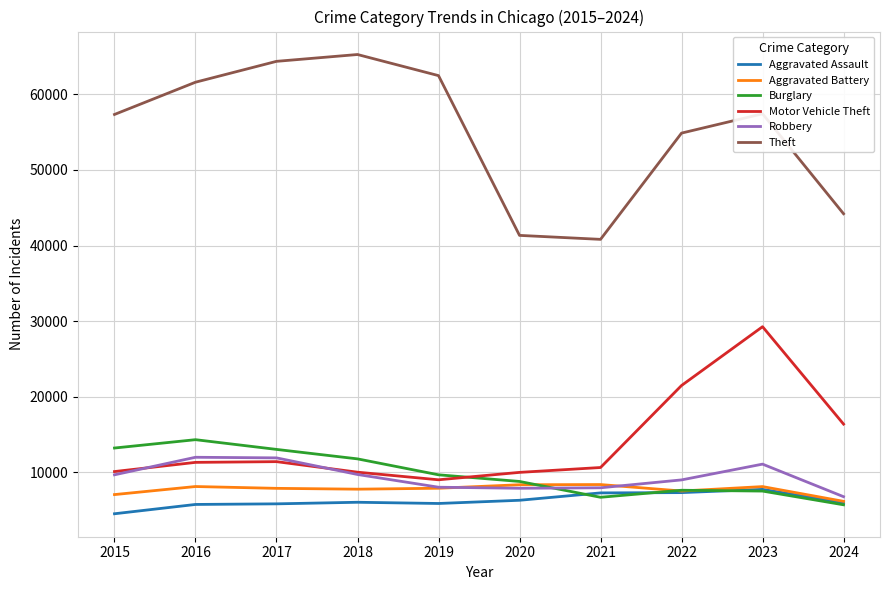

What is the difference between the highest and lowest values at 2024?

38538